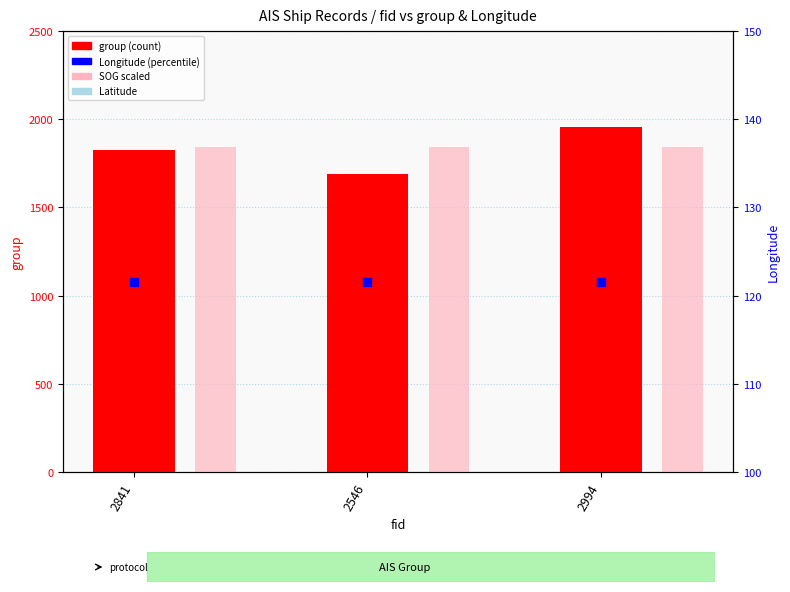

What are all the series names shown in the legend?

group, SOG (scaled), Longitude, Latitude